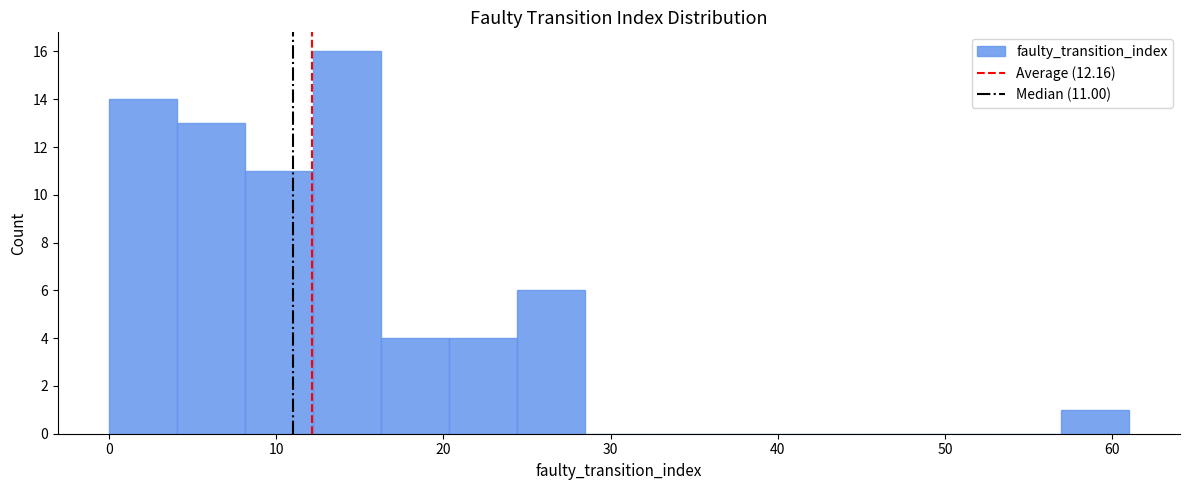

Over which range of the x-axis is the bar tallest?

12 to 16